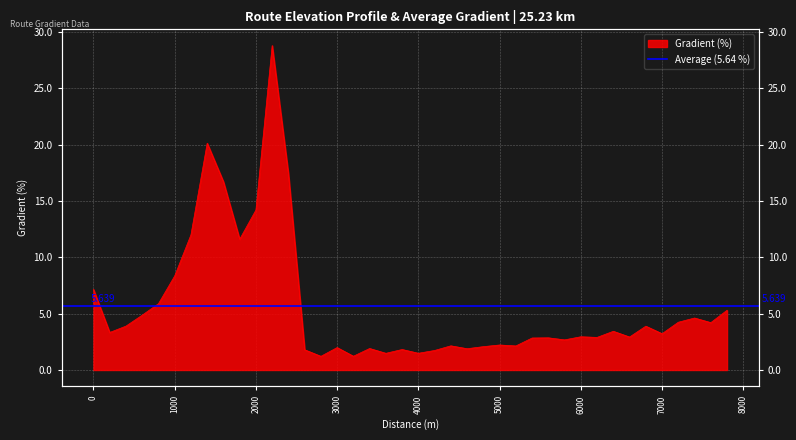

Does the chart display data point markers on the line(s)?

No